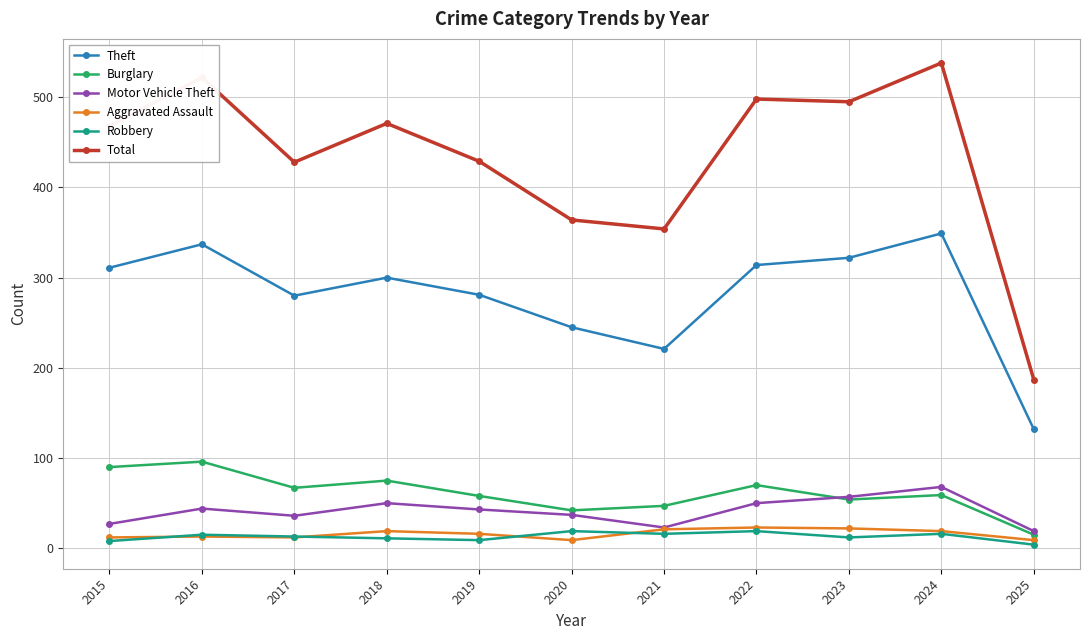

Does the chart display data point markers on the line(s)?

Yes